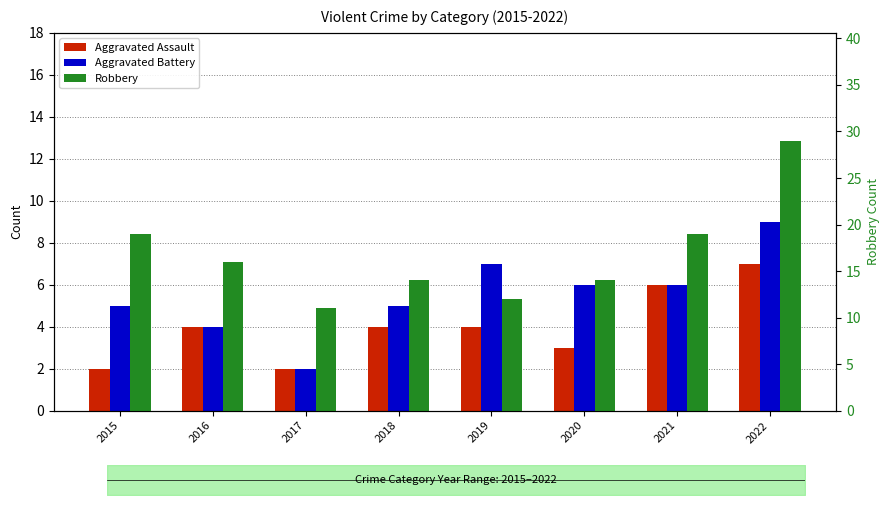

At 2016, list the series in order from smallest to largest.

Aggravated Assault, Aggravated Battery, Robbery